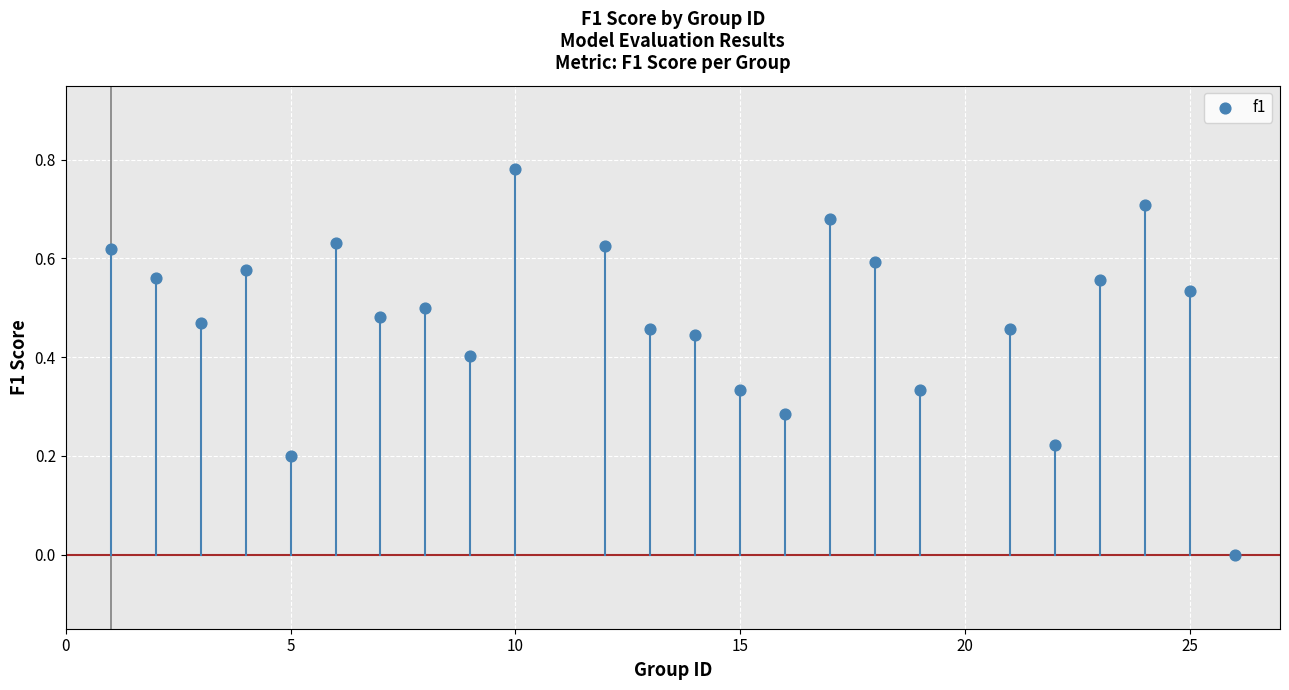

What is the range of X values (max minus min)?

25.0